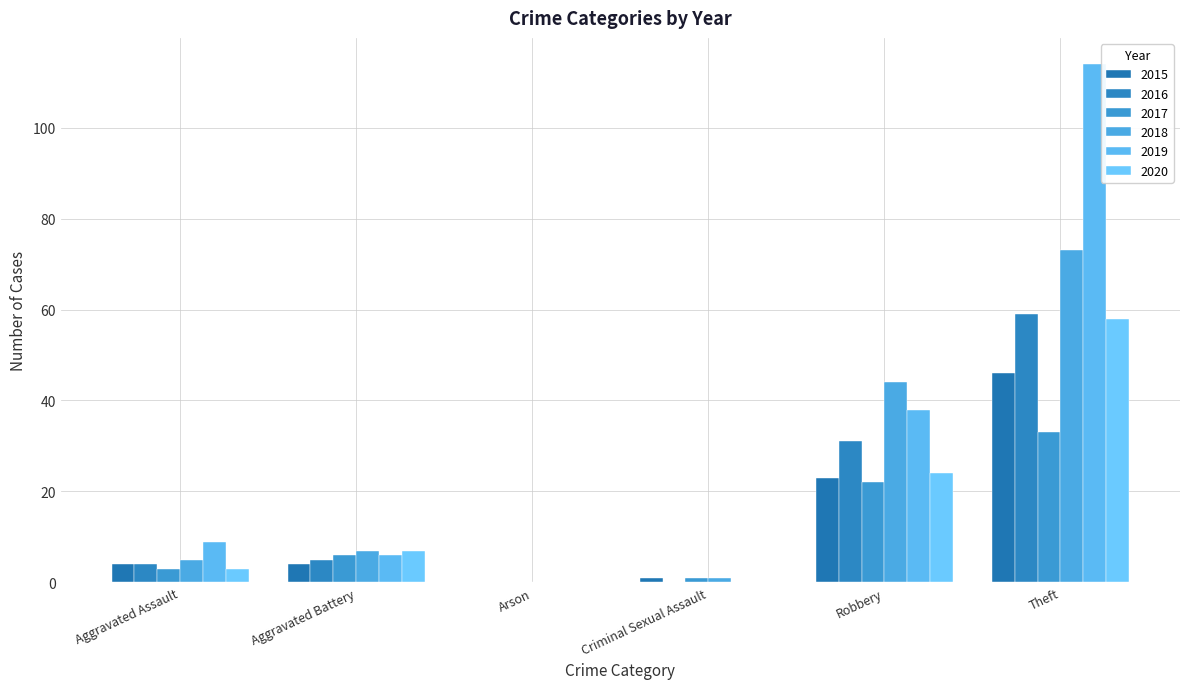

At Theft, list the series in order from smallest to largest.

2017, 2015, 2020, 2016, 2018, 2019